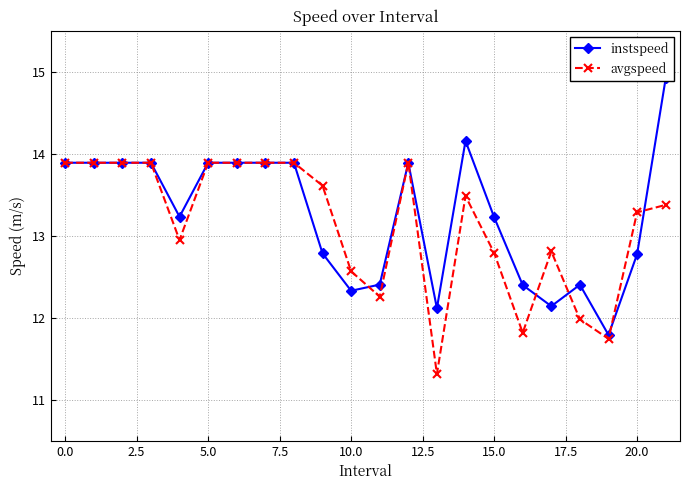

Which series has the widest spread of values?

instspeed